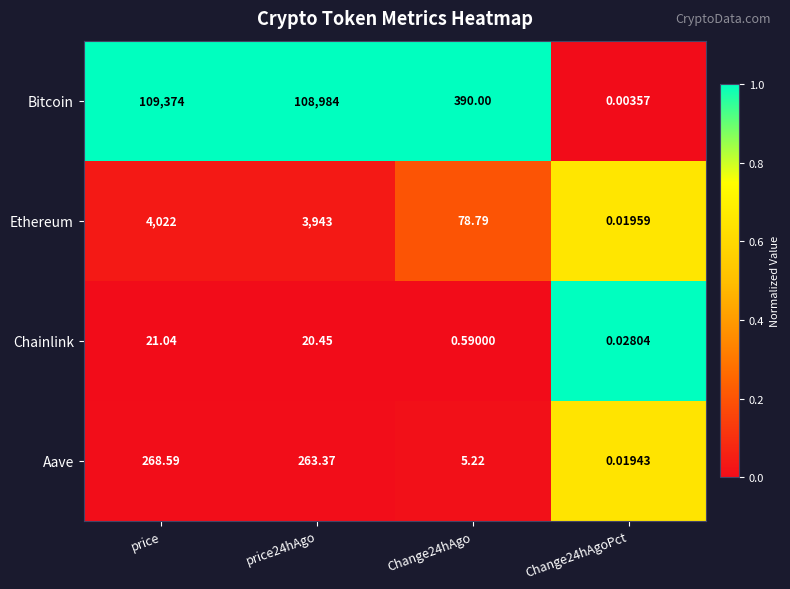

At price, list the series in order from largest to smallest.

Bitcoin, Ethereum, Aave, Chainlink